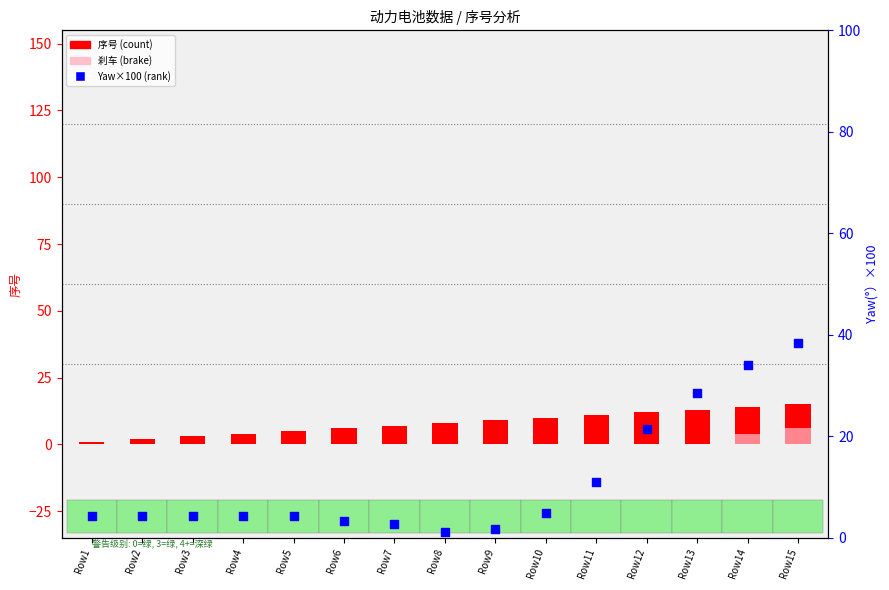

Which series contains the lowest Y value?

刹车